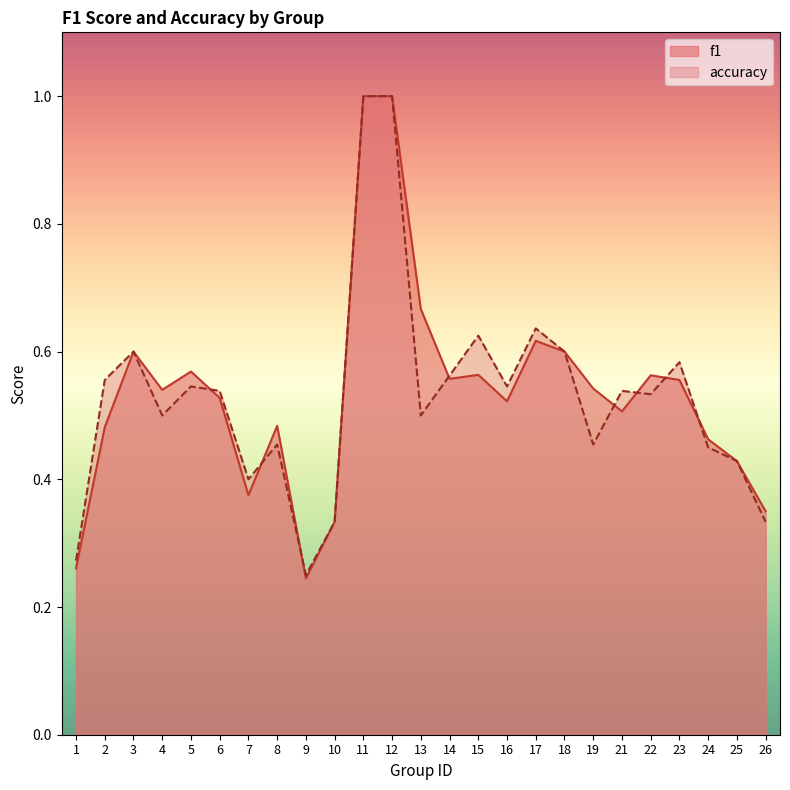

How many distinct data groups are displayed?

2